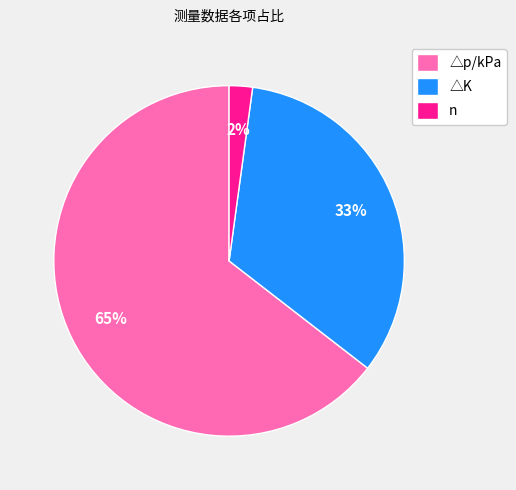

How many segments does this pie chart have?

3